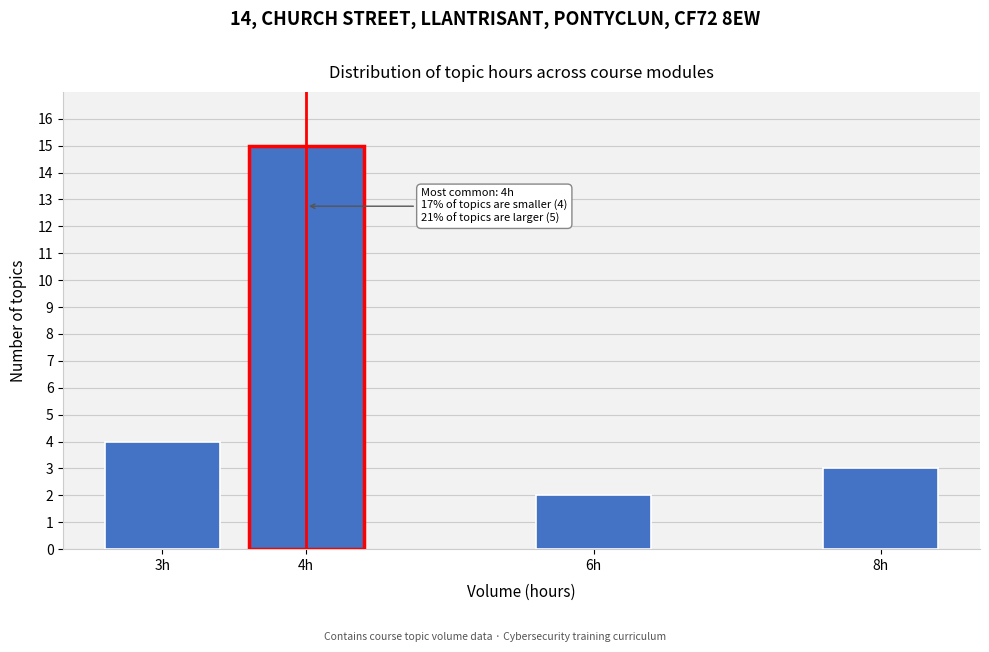

Reading left to right, list all the values displayed in this chart.

3h=4	4h=15	6h=2	8h=3